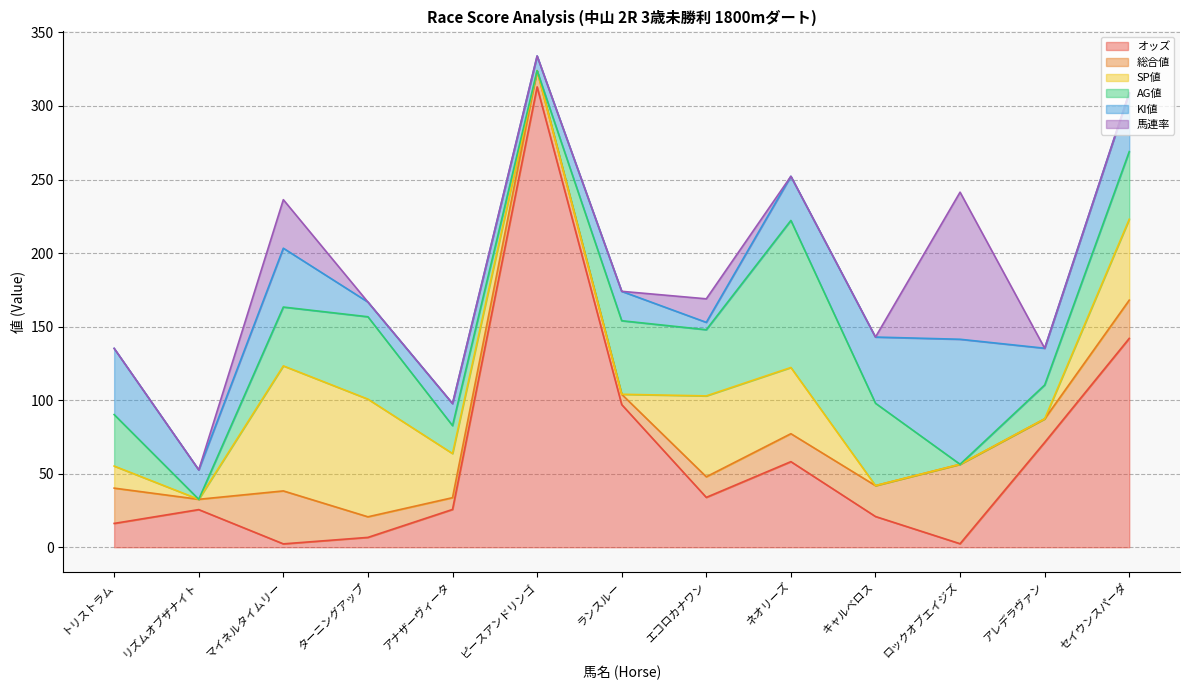

At which category does 総合値 reach its first local valley?

リズムオブザナイト